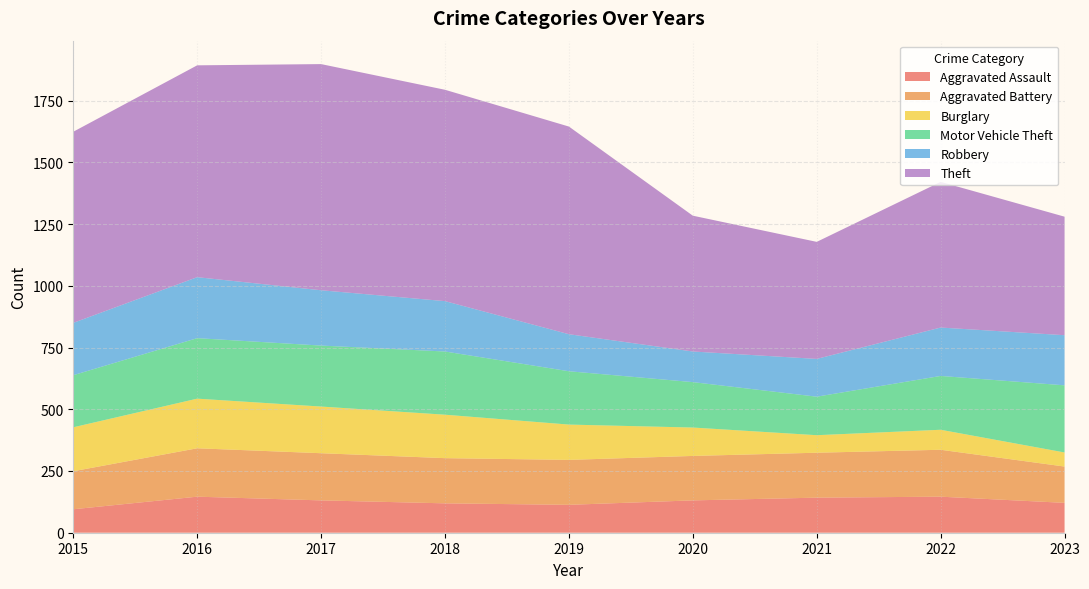

Reading right to left, list all the values displayed in this chart.

Aggravated Assault: 121	146	142	131	113	119	131	146	95
Aggravated Battery: 147	190	182	180	182	183	191	196	154
Burglary: 57	81	71	115	143	176	189	201	178
Motor Vehicle Theft: 272	218	156	184	216	256	247	245	211
Robbery: 203	196	153	124	150	204	224	247	212
Theft: 480	590	474	550	841	856	916	858	774